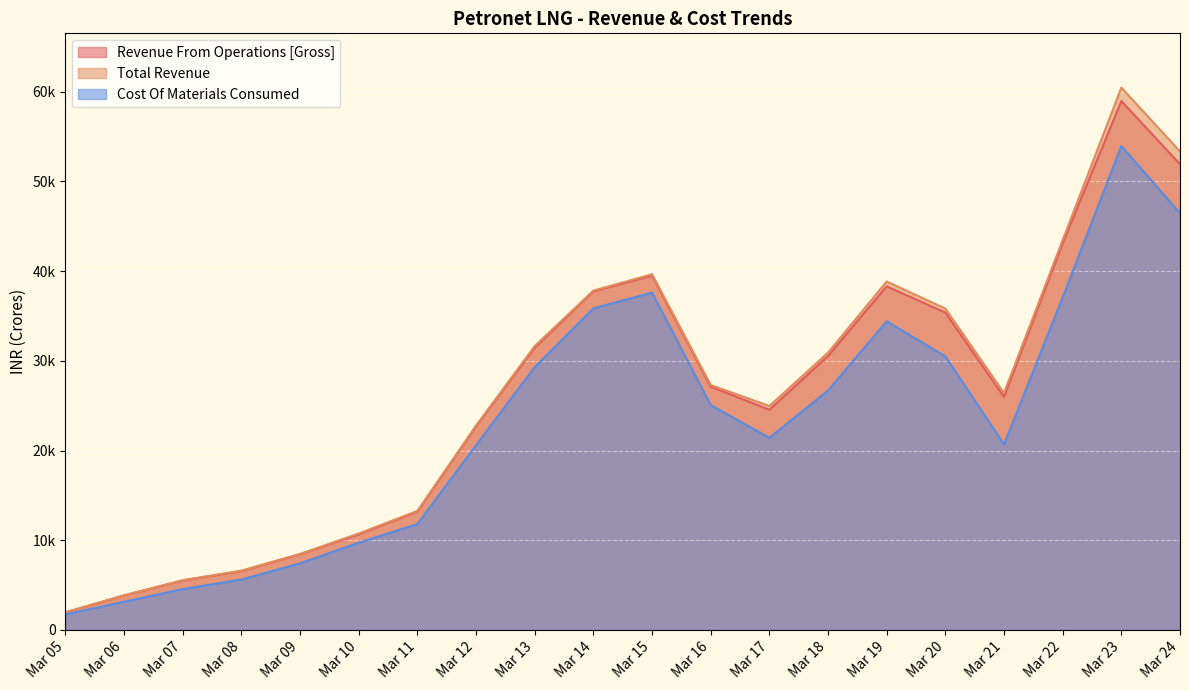

What is the maximum value for Total Revenue?

60473.0